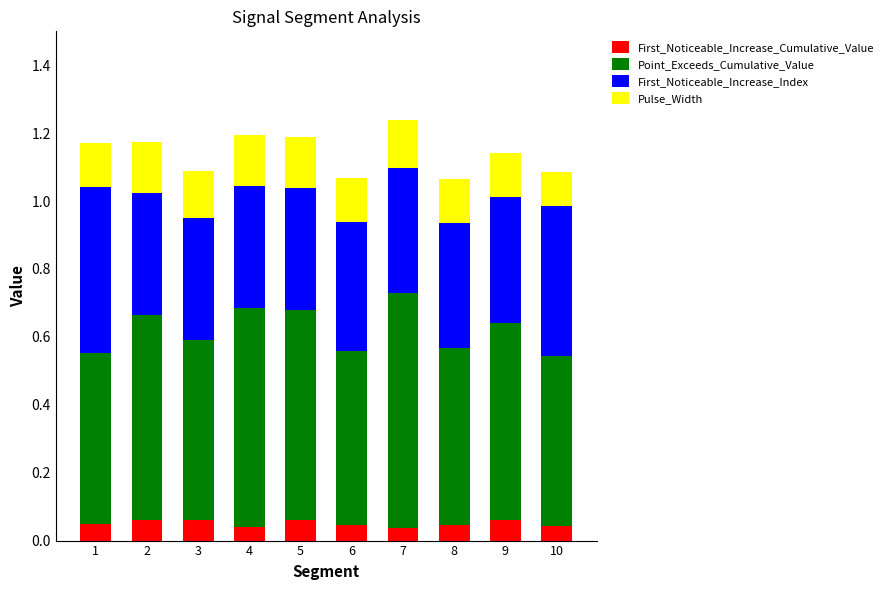

What are all the series names shown in the legend?

First_Noticeable_Increase_Cumulative_Value, Point_Exceeds_Cumulative_Value, First_Noticeable_Increase_Index, Pulse_Width